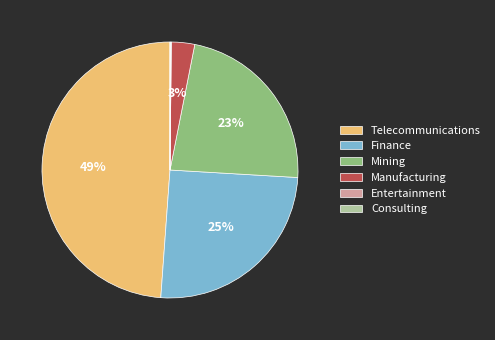

To the nearest percent, what percentage of the pie is Telecommunications?

49%